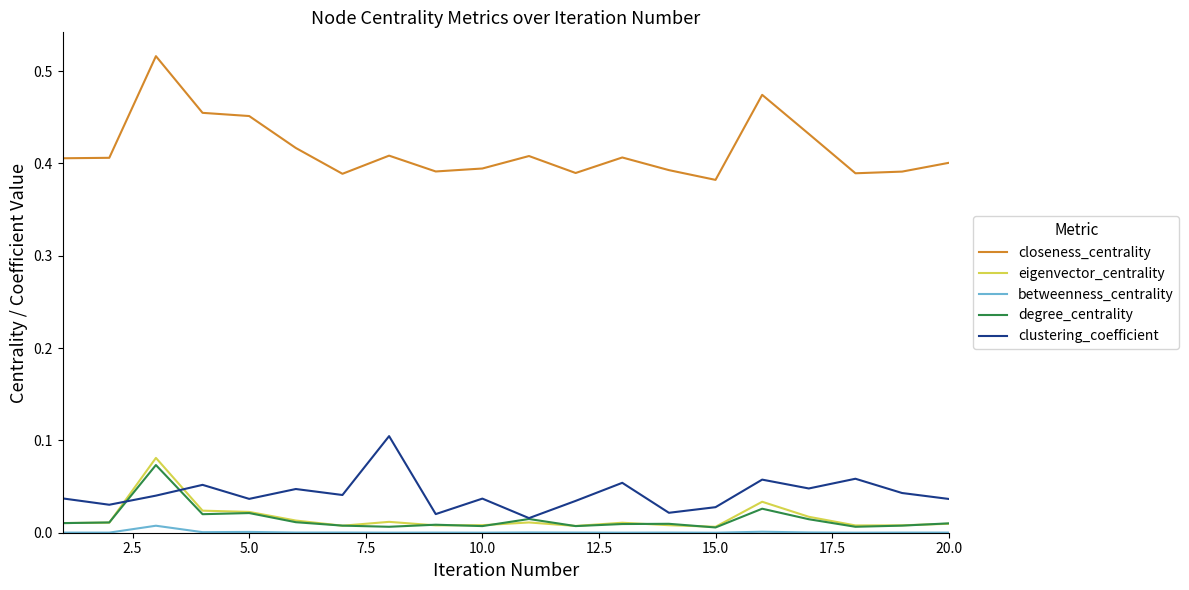

What are all the series names shown in the legend?

closeness_centrality, eigenvector_centrality, betweenness_centrality, degree_centrality, clustering_coefficient